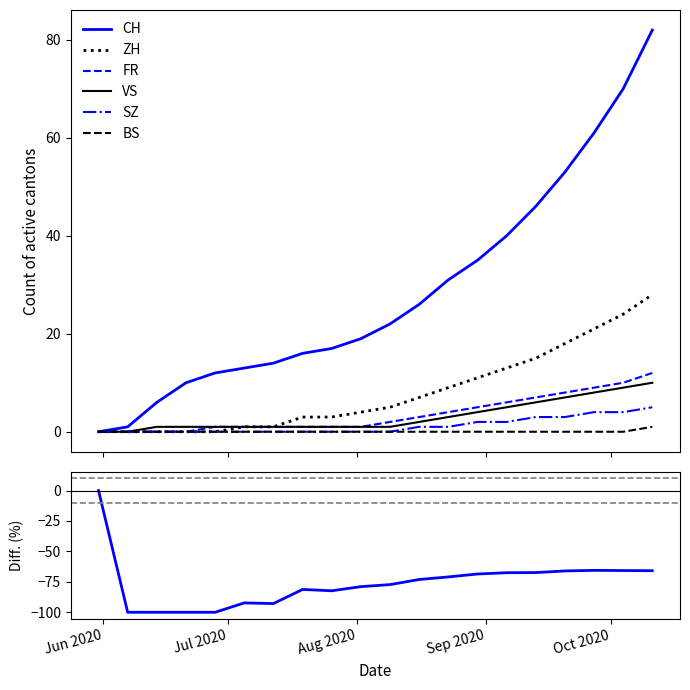

Reading left to right, what are all the values shown in this chart?

CH: 2020-05-31=0	2020-06-07=1	2020-06-14=6	2020-06-21=10	2020-06-28=12	2020-07-05=13	2020-07-12=14	2020-07-19=16	2020-07-26=17	2020-08-02=19	2020-08-09=22	2020-08-16=26	2020-08-23=31	2020-08-30=35	2020-09-06=40	2020-09-13=46	2020-09-20=53	2020-09-27=61	2020-10-04=70	2020-10-11=82
ZH: 2020-05-31=0	2020-06-07=0	2020-06-14=0	2020-06-21=0	2020-06-28=0	2020-07-05=1	2020-07-12=1	2020-07-19=3	2020-07-26=3	2020-08-02=4	2020-08-09=5	2020-08-16=7	2020-08-23=9	2020-08-30=11	2020-09-06=13	2020-09-13=15	2020-09-20=18	2020-09-27=21	2020-10-04=24	2020-10-11=28
FR: 2020-05-31=0	2020-06-07=0	2020-06-14=0	2020-06-21=0	2020-06-28=1	2020-07-05=1	2020-07-12=1	2020-07-19=1	2020-07-26=1	2020-08-02=1	2020-08-09=2	2020-08-16=3	2020-08-23=4	2020-08-30=5	2020-09-06=6	2020-09-13=7	2020-09-20=8	2020-09-27=9	2020-10-04=10	2020-10-11=12
VS: 2020-05-31=0	2020-06-07=0	2020-06-14=1	2020-06-21=1	2020-06-28=1	2020-07-05=1	2020-07-12=1	2020-07-19=1	2020-07-26=1	2020-08-02=1	2020-08-09=1	2020-08-16=2	2020-08-23=3	2020-08-30=4	2020-09-06=5	2020-09-13=6	2020-09-20=7	2020-09-27=8	2020-10-04=9	2020-10-11=10
SZ: 2020-05-31=0	2020-06-07=0	2020-06-14=0	2020-06-21=0	2020-06-28=0	2020-07-05=0	2020-07-12=0	2020-07-19=0	2020-07-26=0	2020-08-02=0	2020-08-09=0	2020-08-16=1	2020-08-23=1	2020-08-30=2	2020-09-06=2	2020-09-13=3	2020-09-20=3	2020-09-27=4	2020-10-04=4	2020-10-11=5
BS: 2020-05-31=0	2020-06-07=0	2020-06-14=0	2020-06-21=0	2020-06-28=0	2020-07-05=0	2020-07-12=0	2020-07-19=0	2020-07-26=0	2020-08-02=0	2020-08-09=0	2020-08-16=0	2020-08-23=0	2020-08-30=0	2020-09-06=0	2020-09-13=0	2020-09-20=0	2020-09-27=0	2020-10-04=0	2020-10-11=1